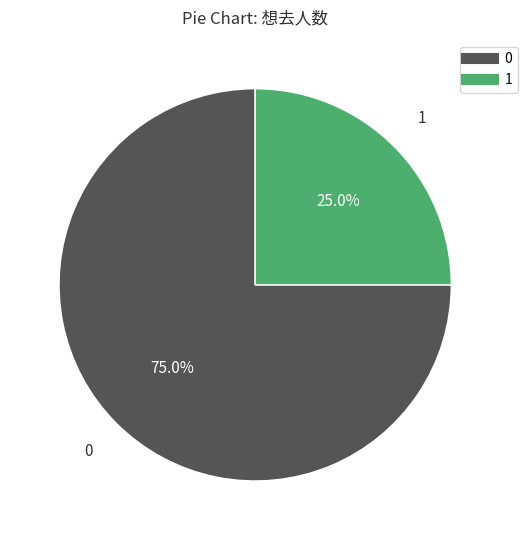

Is there a majority slice in this chart?

Yes